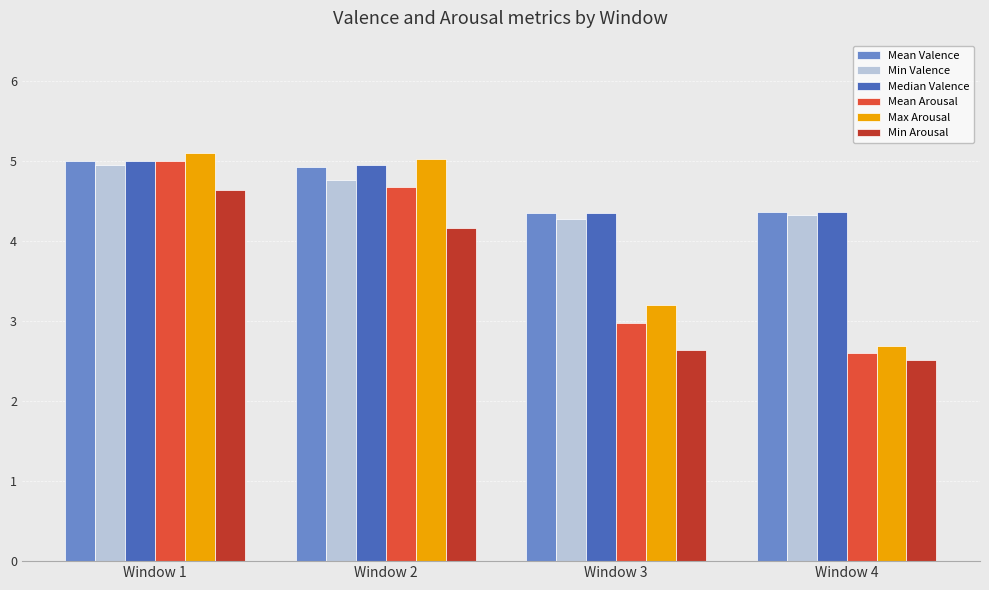

What is the maximum value for Mean Arousal?

5.0